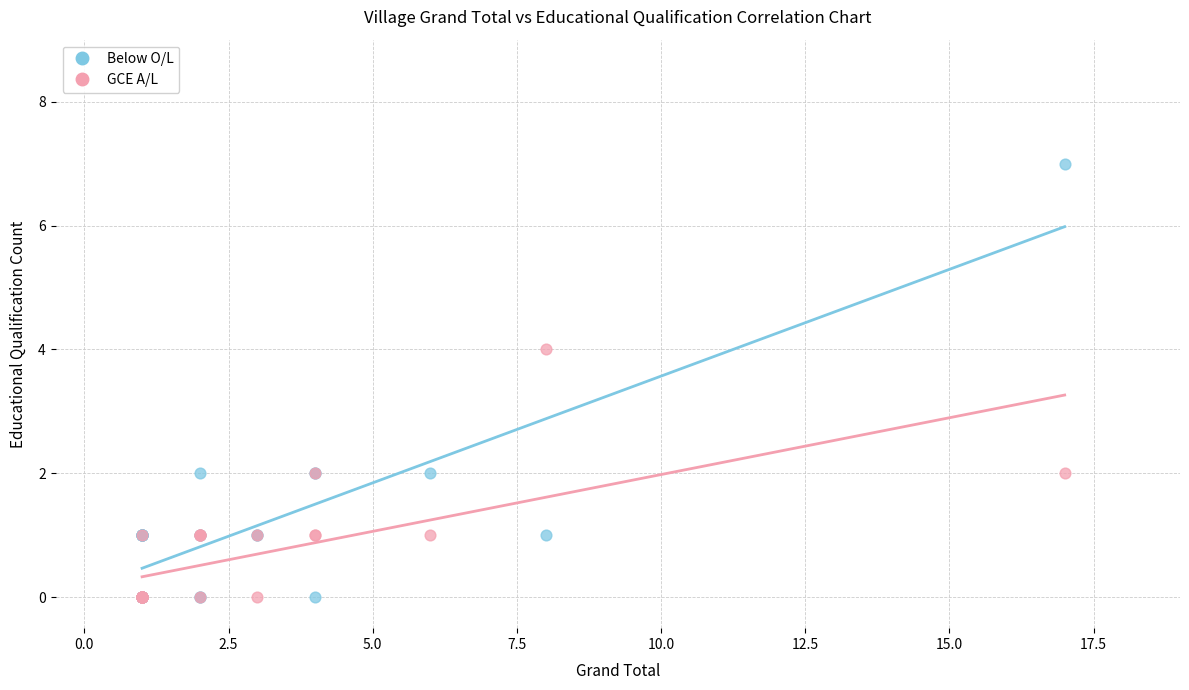

Which series has the largest Y range (max minus min)?

Below O/L